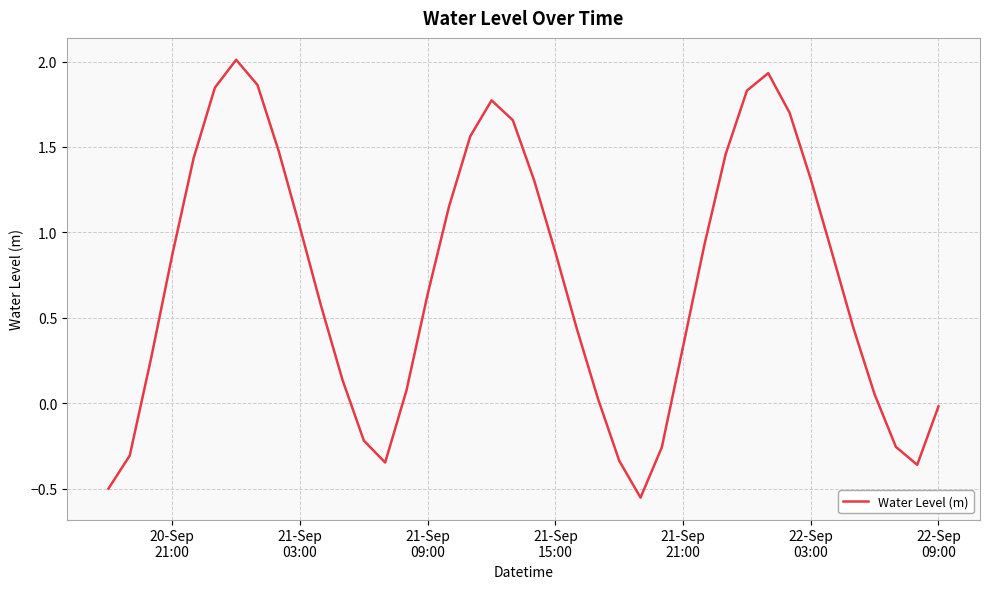

What is the difference between the maximum and minimum values?

2.6